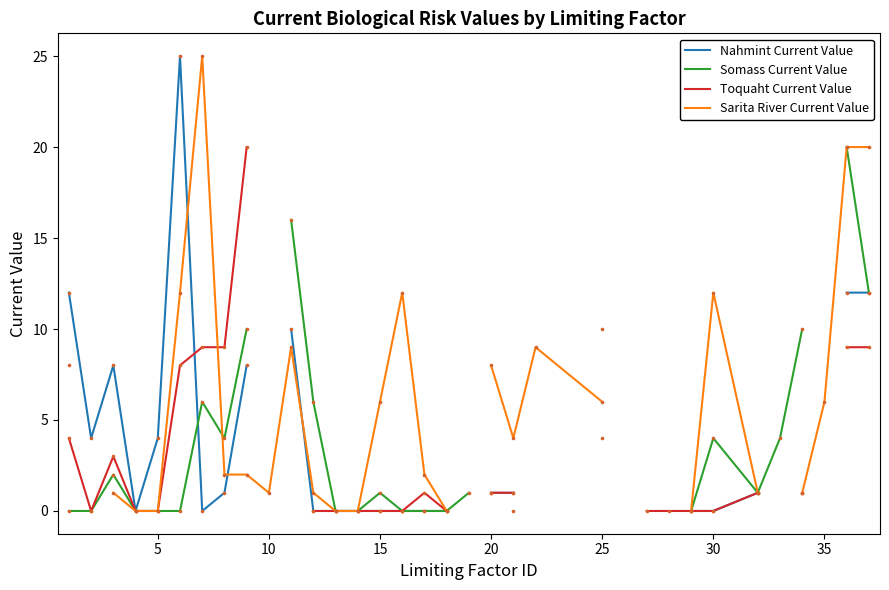

Which series has the widest spread of Y values?

Nahmint Current Value